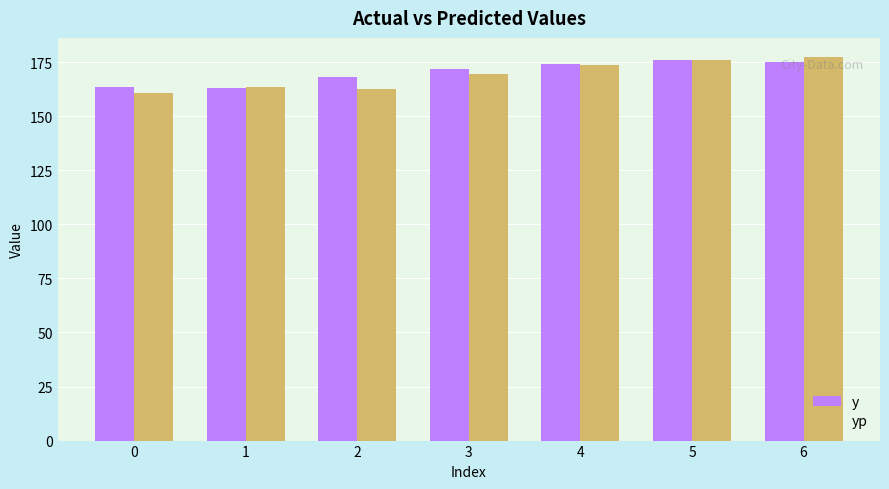

True or false: y has a value of 37.8 at 3.

False